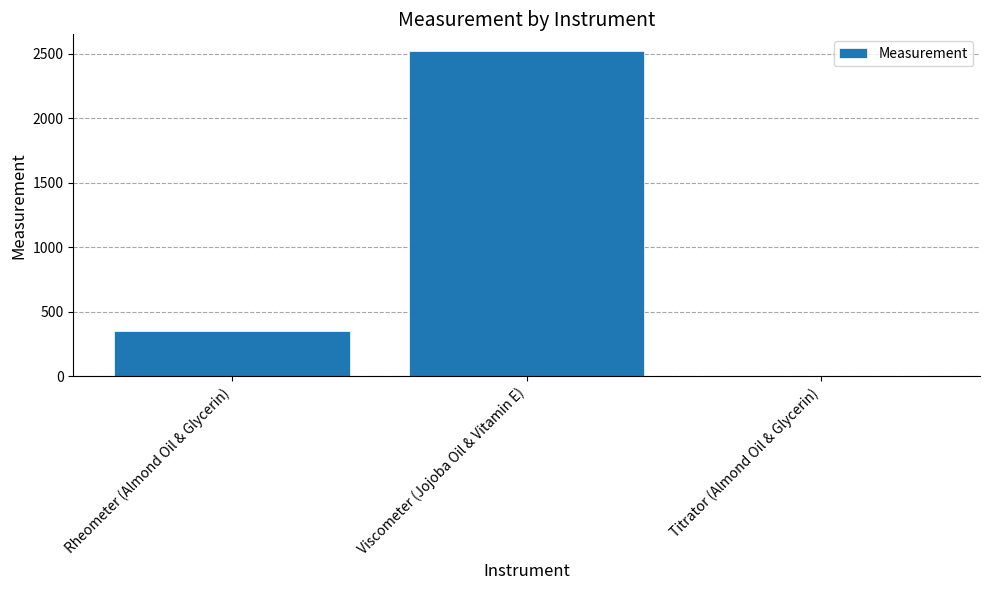

What value does the data have at Rheometer (Almond Oil & Glycerin)?

350.0